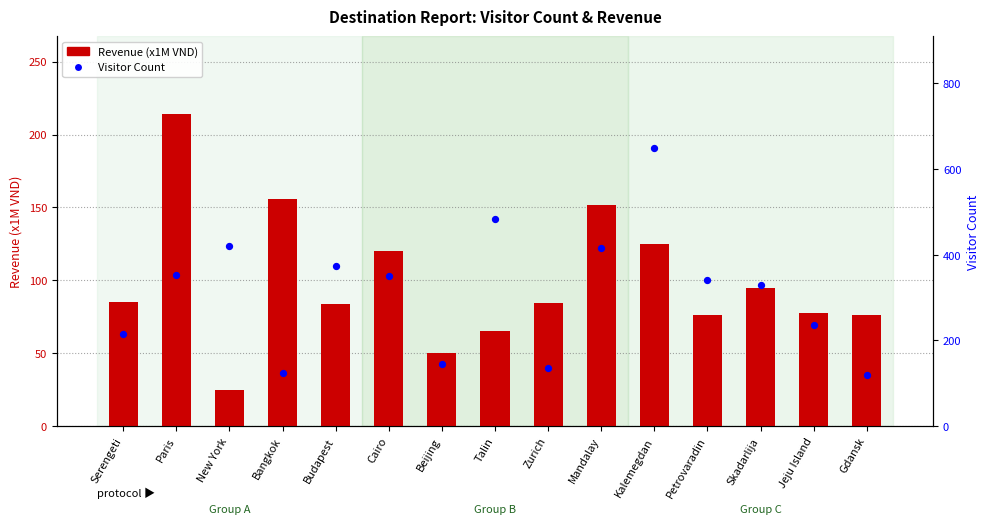

Which series contains the highest Y value?

Visitor Count